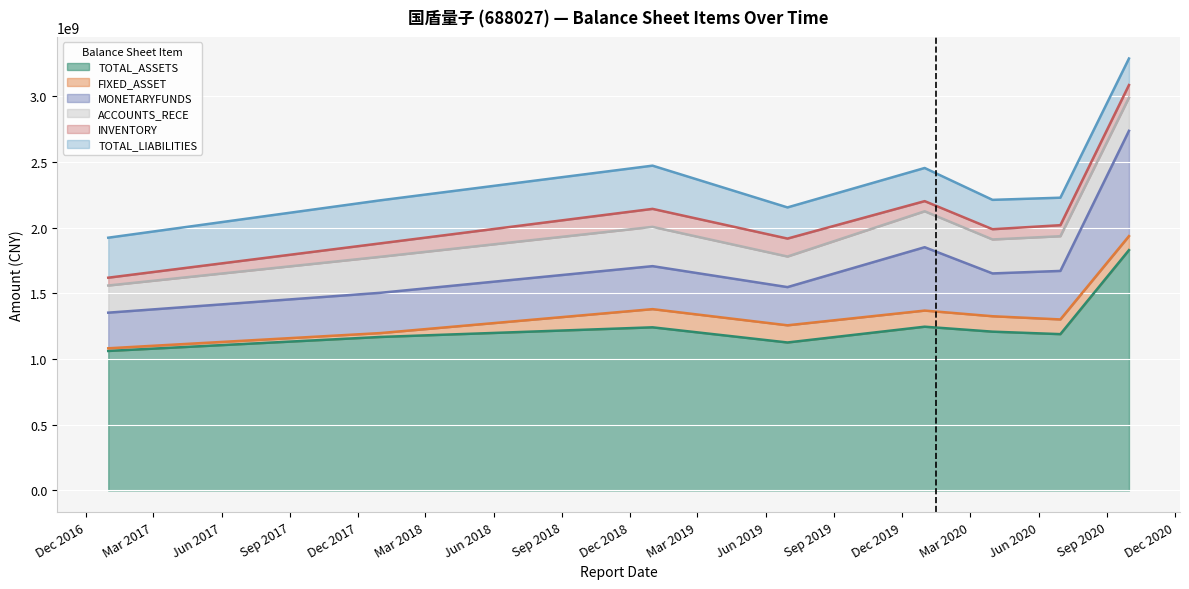

At 2020-09-30, list the series in order from smallest to largest.

INVENTORY, FIXED_ASSET, TOTAL_LIABILITIES, ACCOUNTS_RECE, MONETARYFUNDS, TOTAL_ASSETS